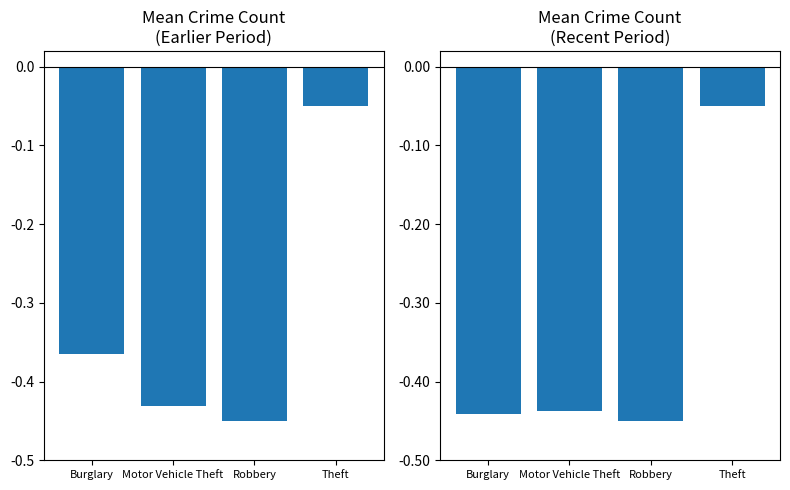

What is the sum of the Recent Period values at Robbery and Theft?

-0.5